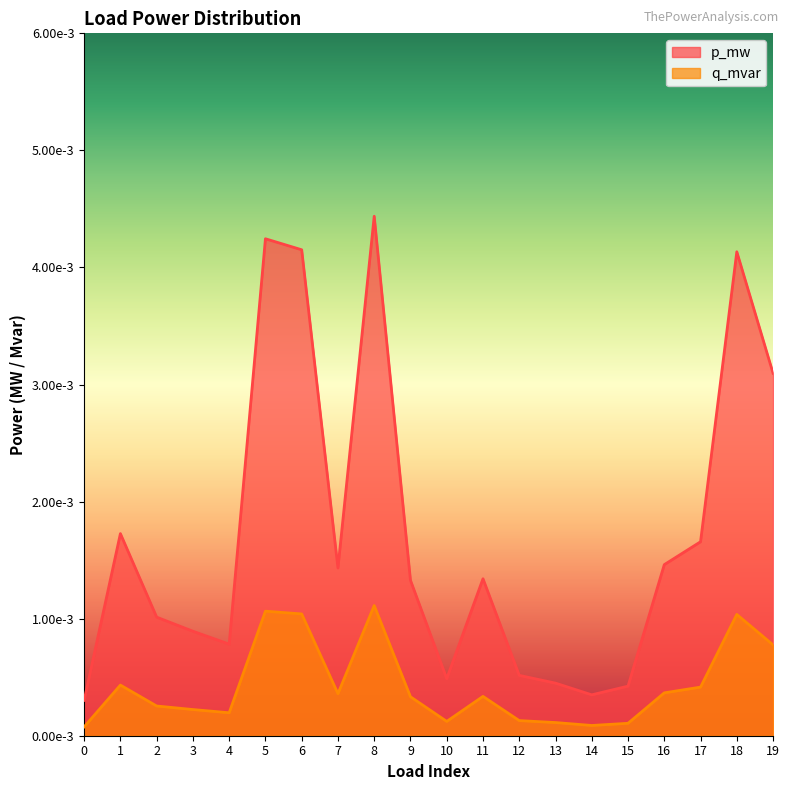

True or false: q_mvar has more than 0 points higher than both neighbors.

True